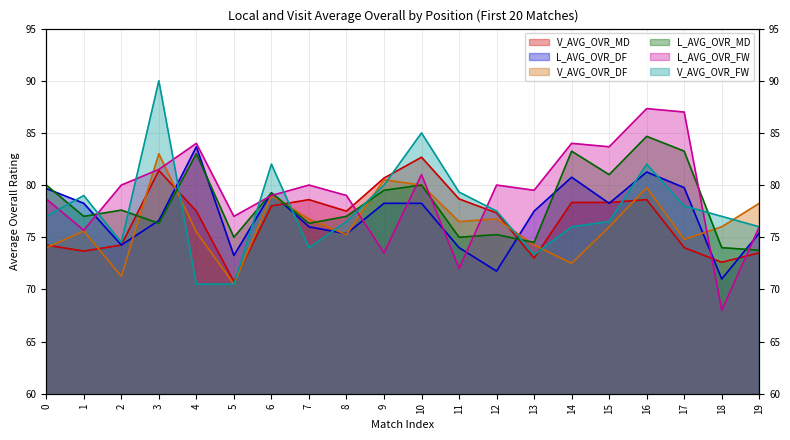

How many times do L_AVG_OVR_MD and V_AVG_OVR_DF cross each other?

7